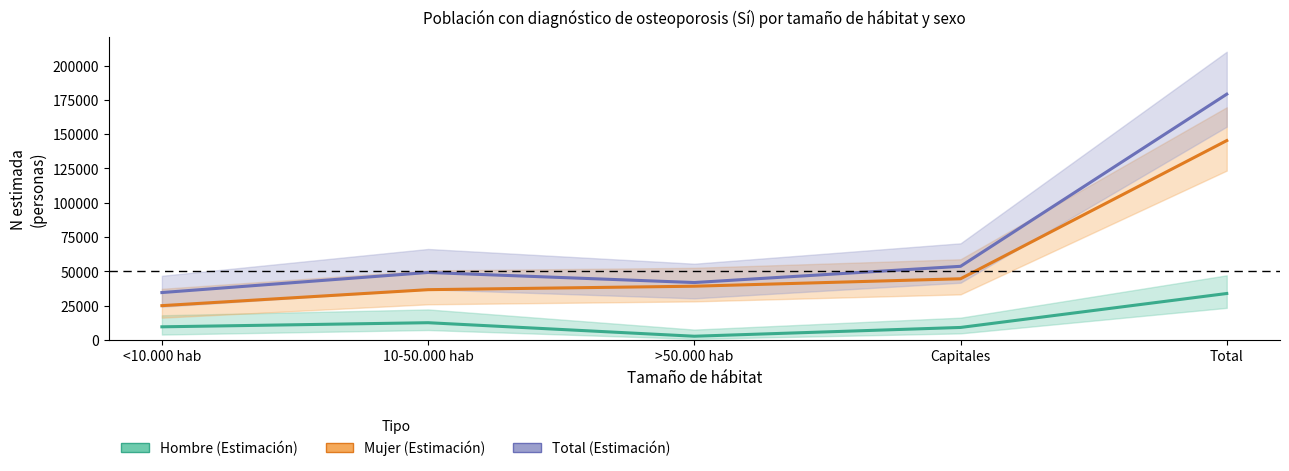

True or false: Hombre (Estimación) and Mujer (Estimación) intersect in this chart.

False